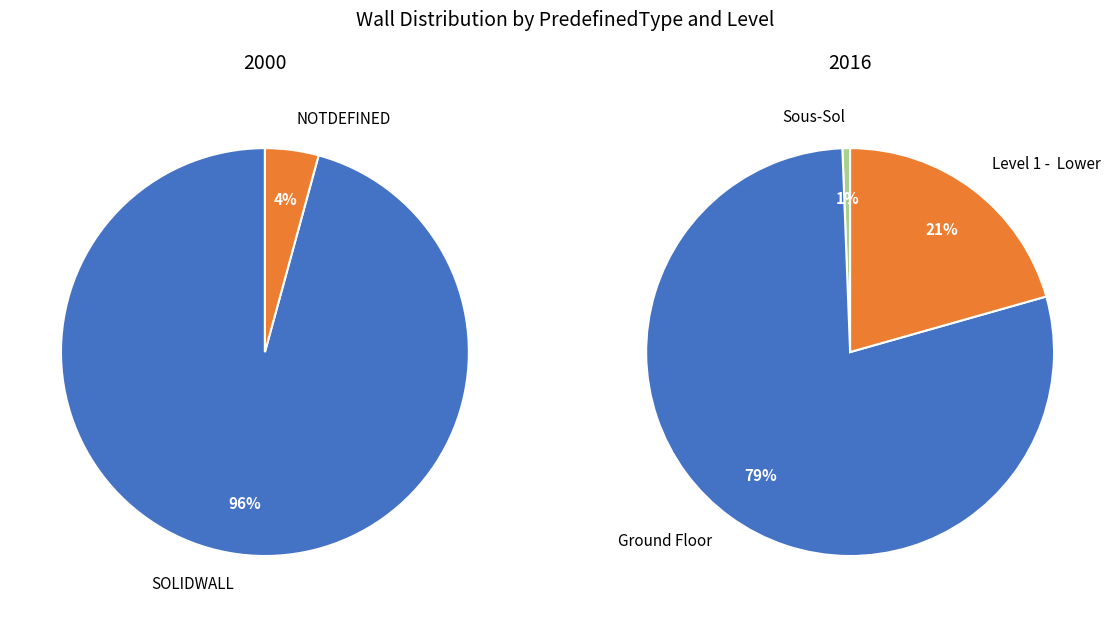

Which category has the smallest portion of the pie?

NOTDEFINED